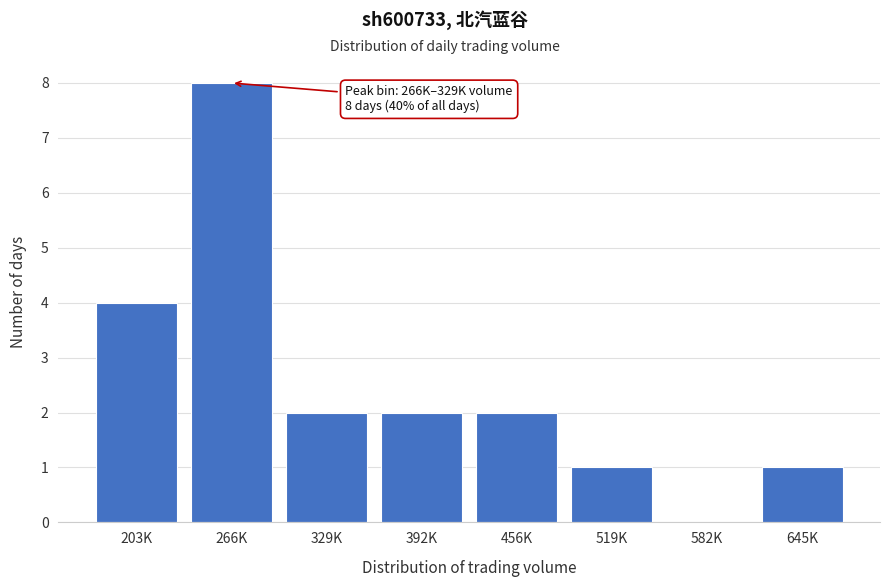

Reading right to left, list all the values displayed in this chart.

645K=1	582K=0	519K=1	456K=2	392K=2	329K=2	266K=8	203K=4